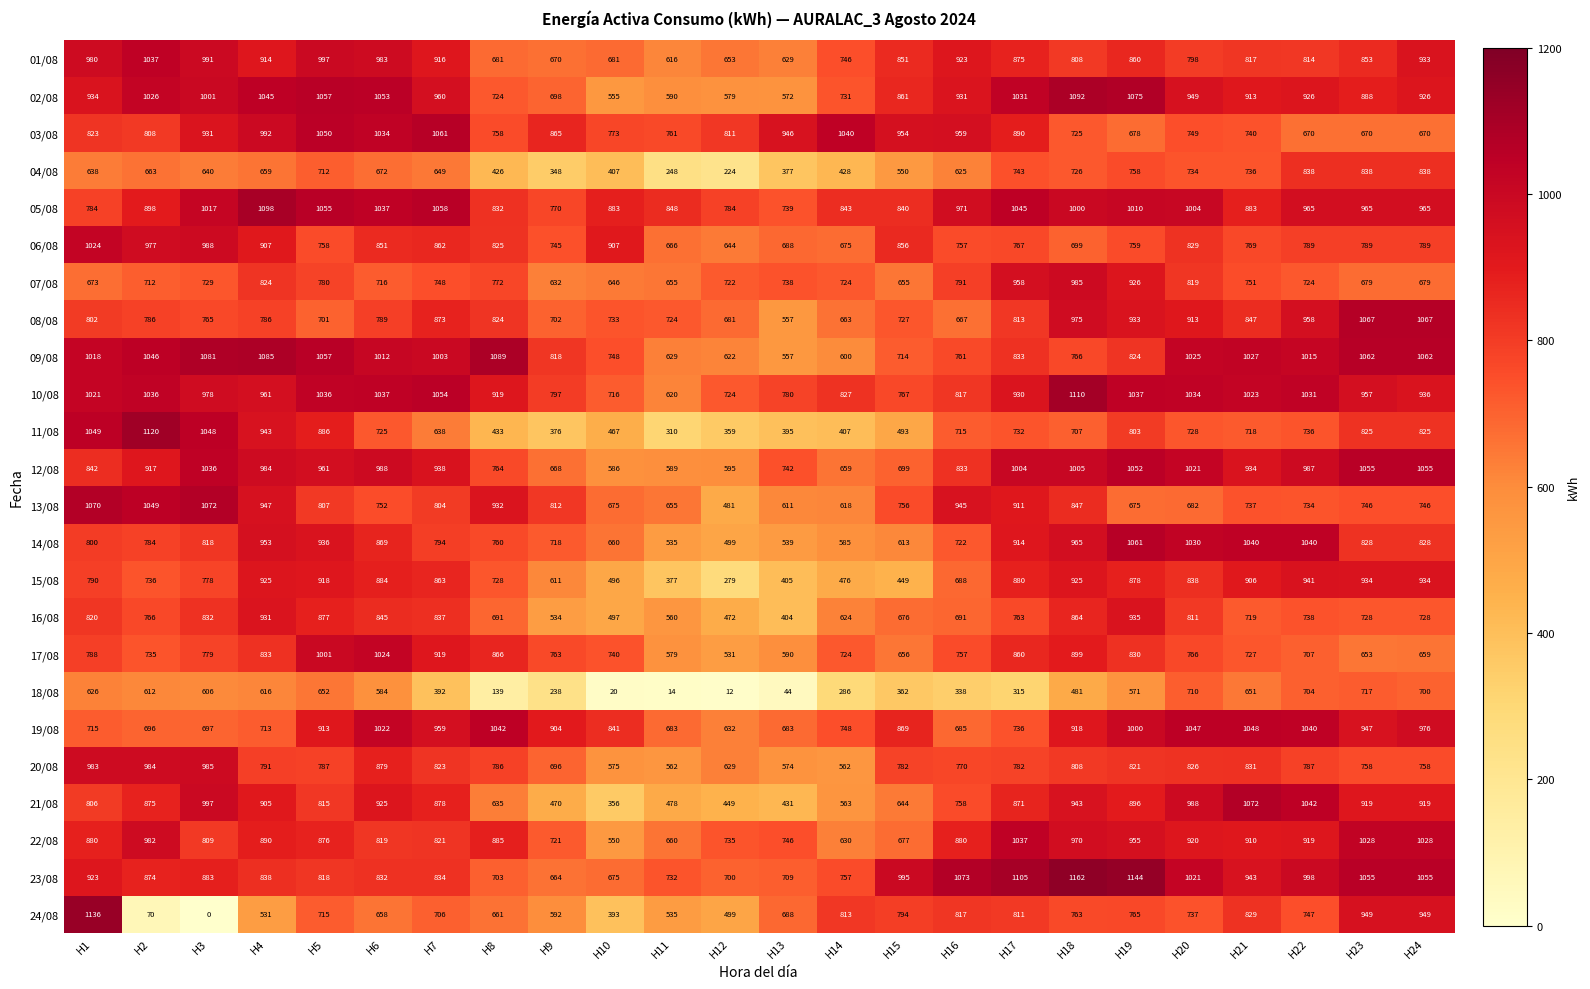

What is the difference between the 08/08 values at H17 and H13?

256